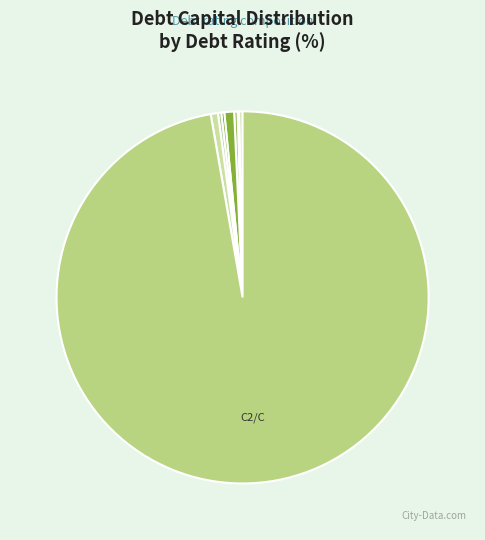

Does any single category account for the majority?

Yes